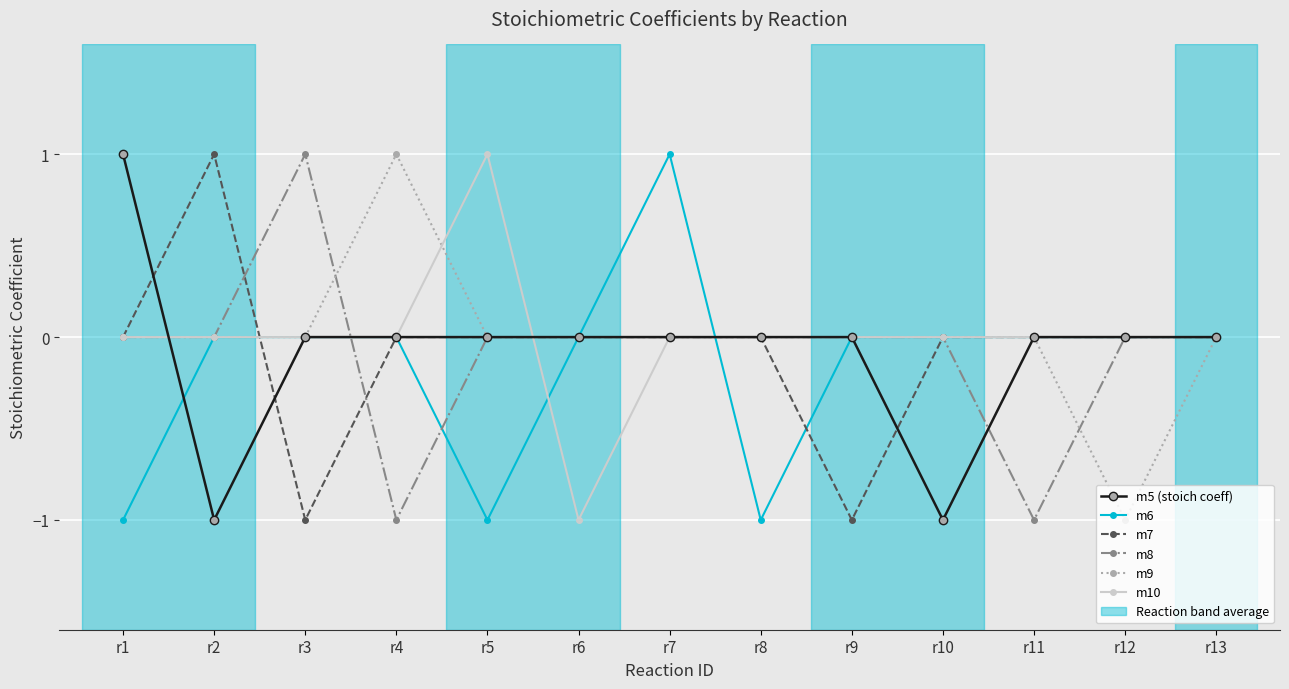

Between r7 and r8, which series saw the biggest shift?

m6